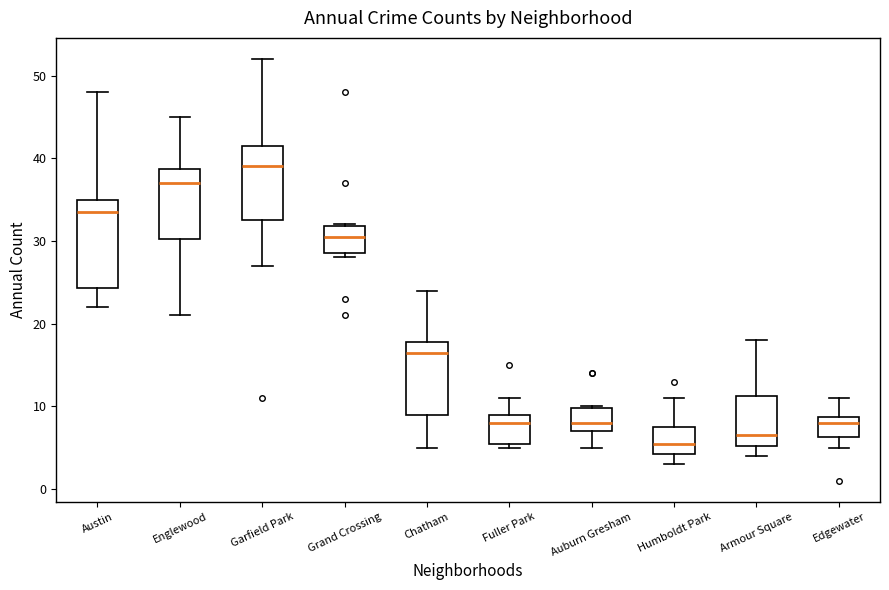

Which box is the tallest, from its lower edge to its upper edge?

Austin